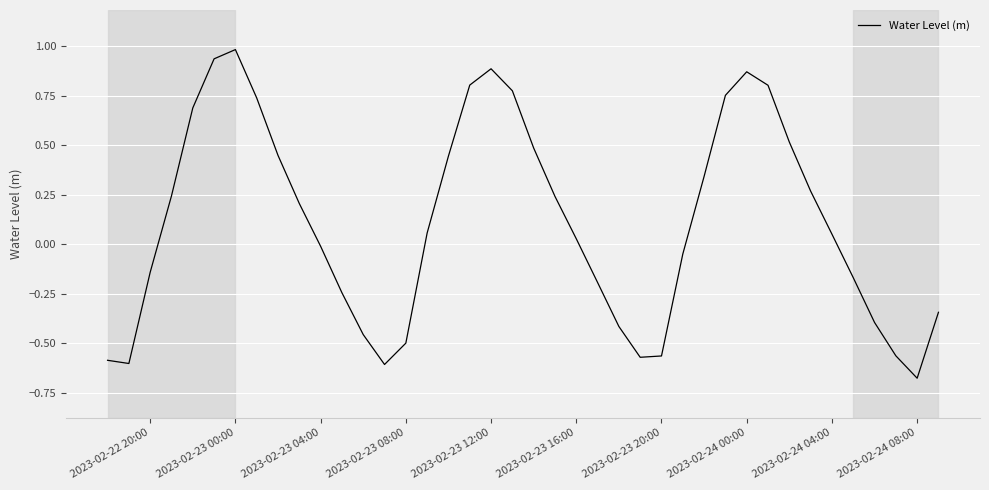

What is the maximum value shown in the chart?

1.0